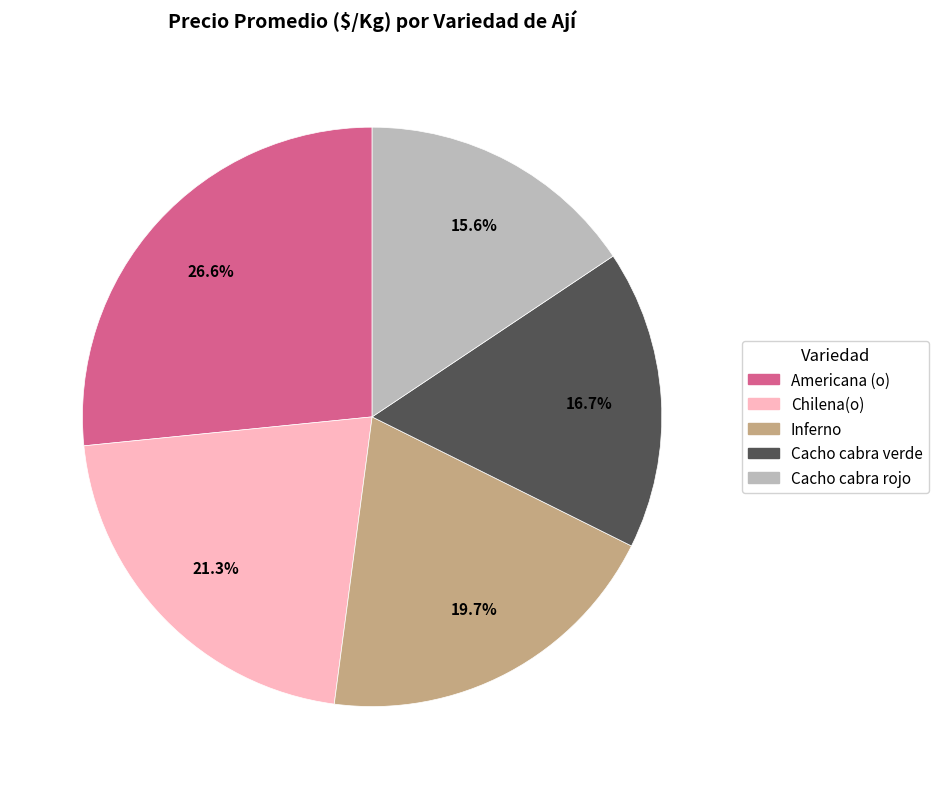

To the nearest percent, what percentage of the pie is Cacho cabra verde?

17%